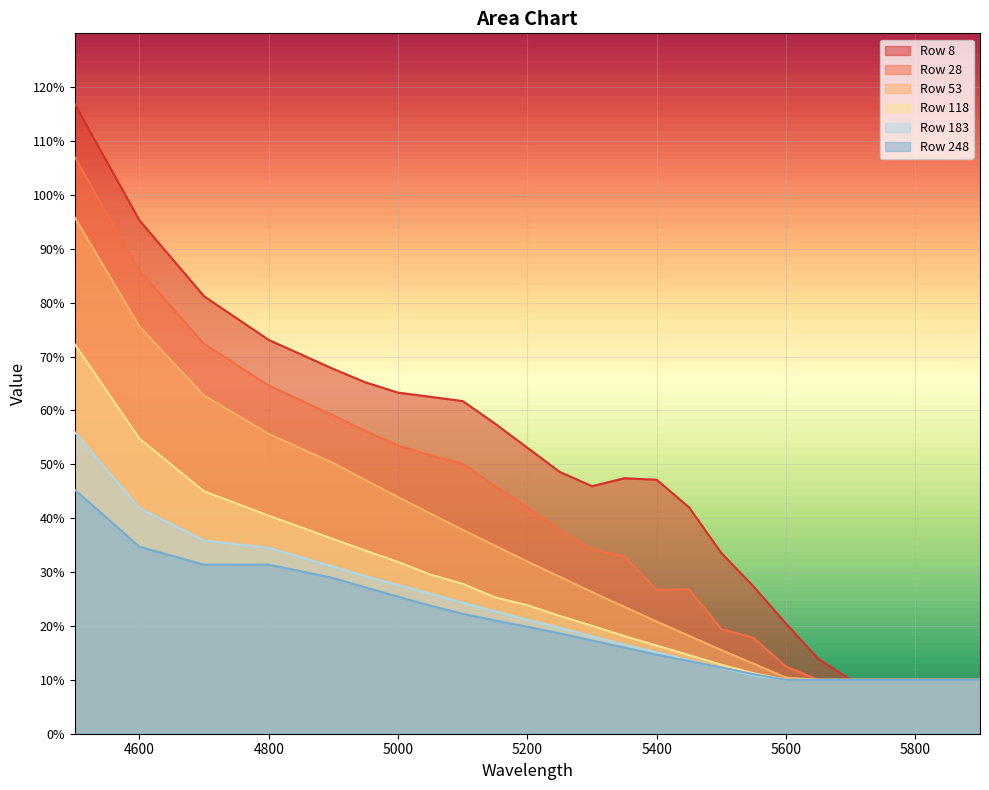

How many lines are shown in the chart?

6